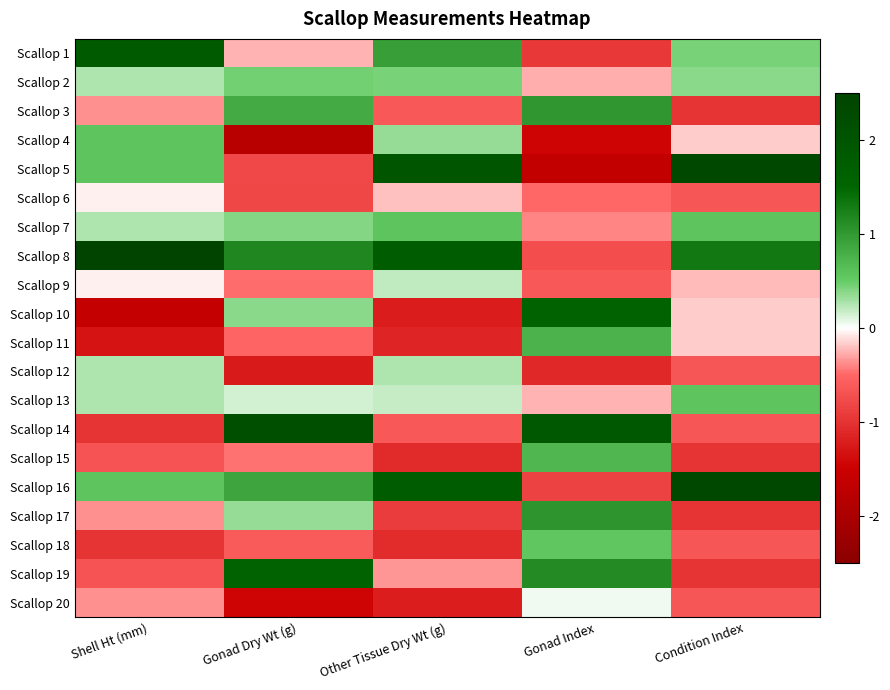

List the series in order of their peak value, lowest first.

Scallop 6, Scallop 20, Scallop 9, Scallop 12, Scallop 2, Scallop 18, Scallop 7, Scallop 13, Scallop 4, Scallop 15, Scallop 11, Scallop 3, Scallop 17, Scallop 10, Scallop 19, Scallop 1, Scallop 14, Scallop 5, Scallop 16, Scallop 8